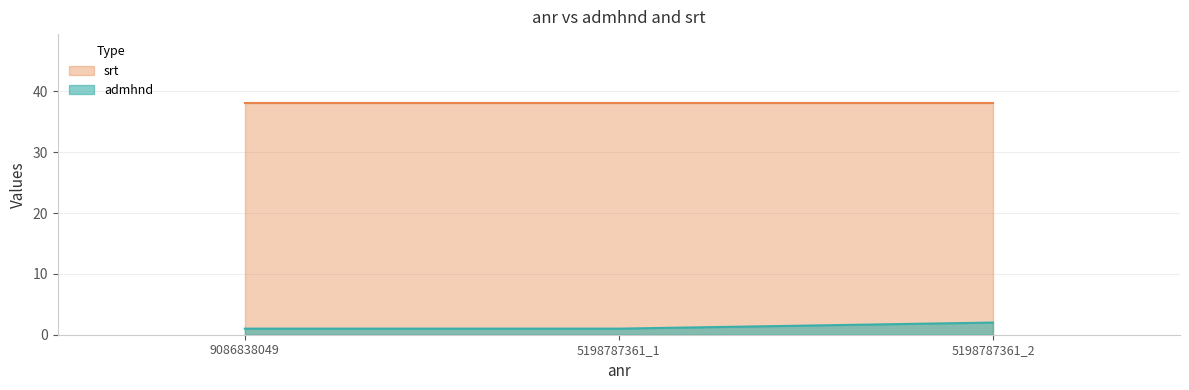

Which category has the highest value across all series?

5198787361_2